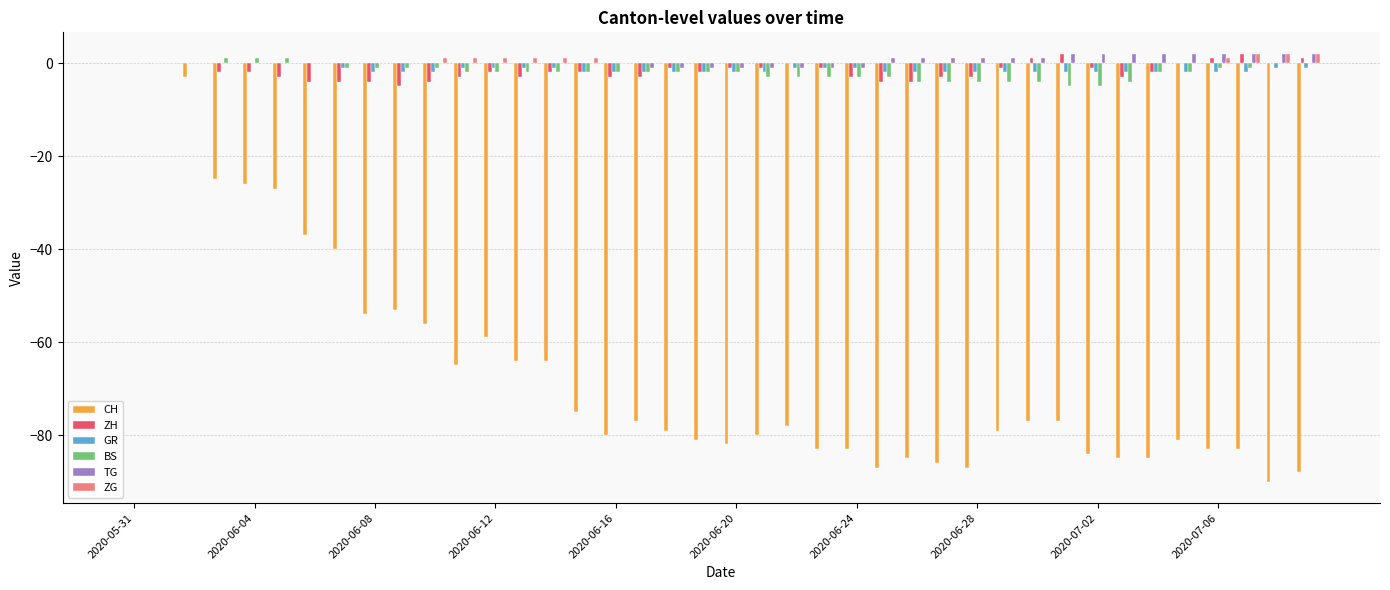

What is the sum of all ZH values?

-69